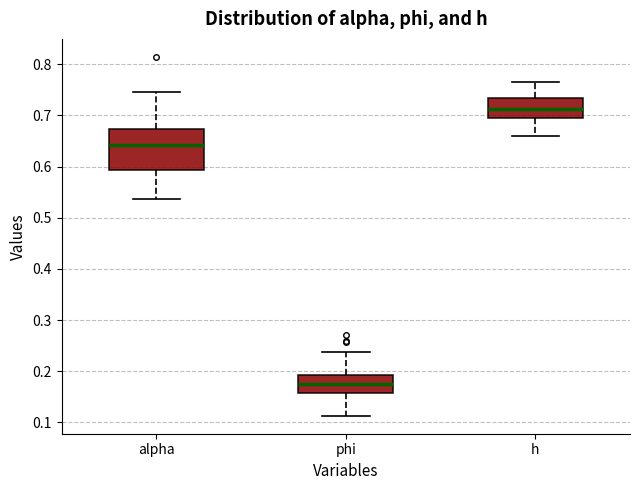

Which box has the highest median line?

h